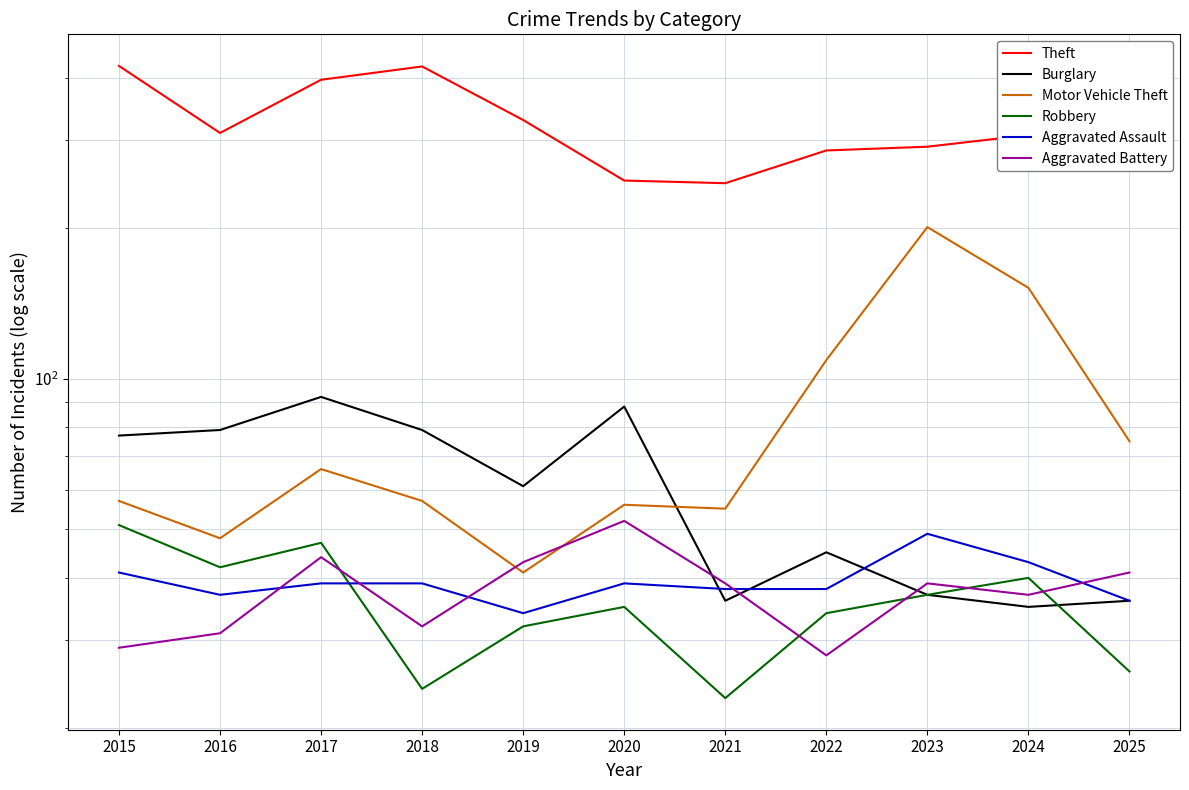

Between 2018 and 2021, which series saw the biggest shift?

Theft